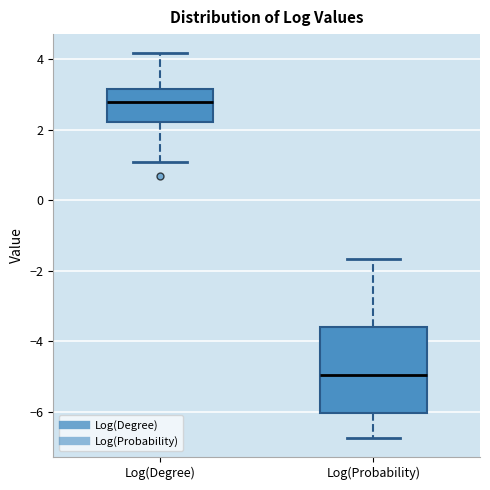

Reading left to right, transcribe this box plot: for each box, give where its median line is, the range the box spans, and where its two whiskers end, as read against the y-axis. The values are not printed on the chart, so give them approximately, as read against the axis.

Log(Degree): median 2.8, box 2.2 to 3.2, whiskers 1.0 to 4.2
Log(Probability): median -5.0, box -6.0 to -3.6, whiskers -6.8 to -1.6